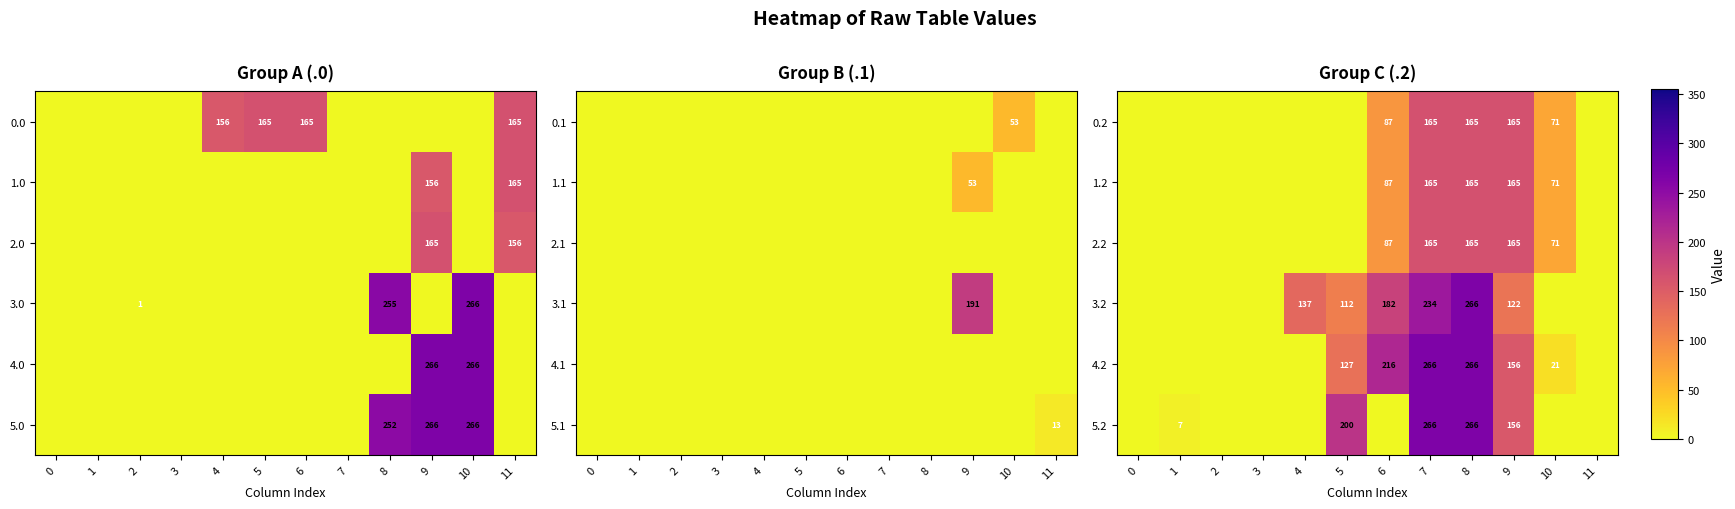

The value of 3.2 at 4 is 137. True or false?

True